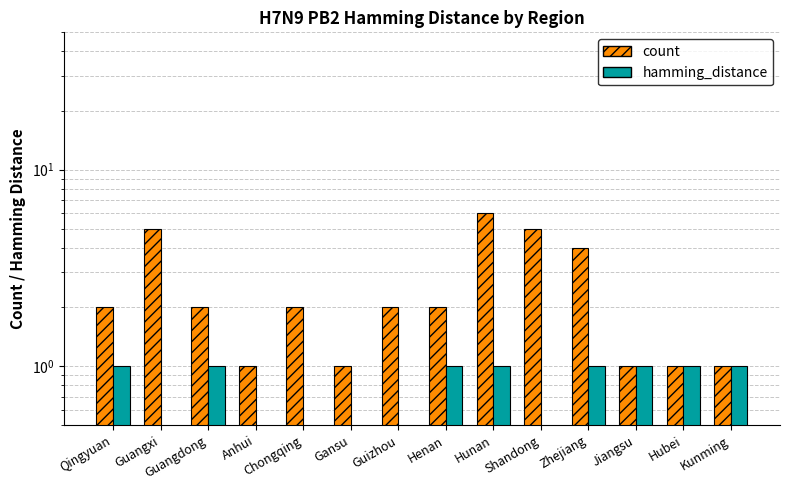

The value of hamming_distance at Henan is 1. True or false?

True